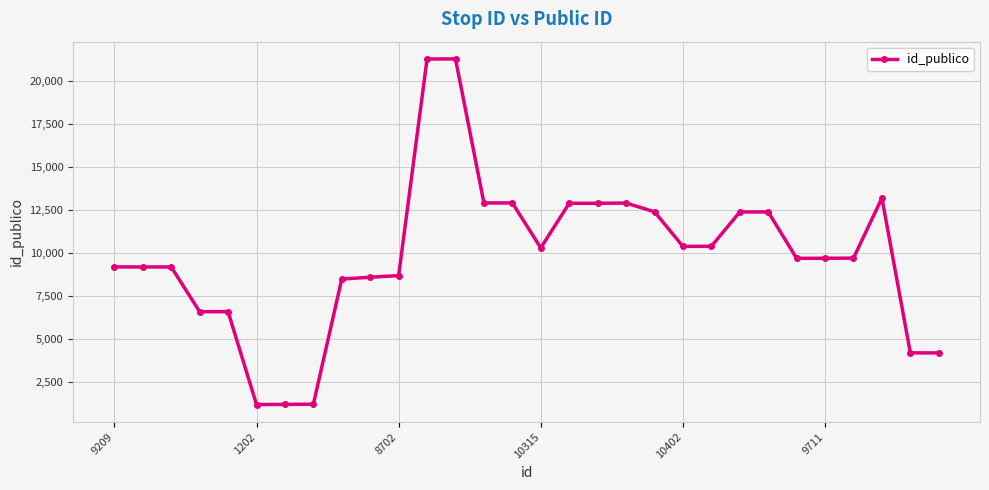

What is the sum of all values?

296565